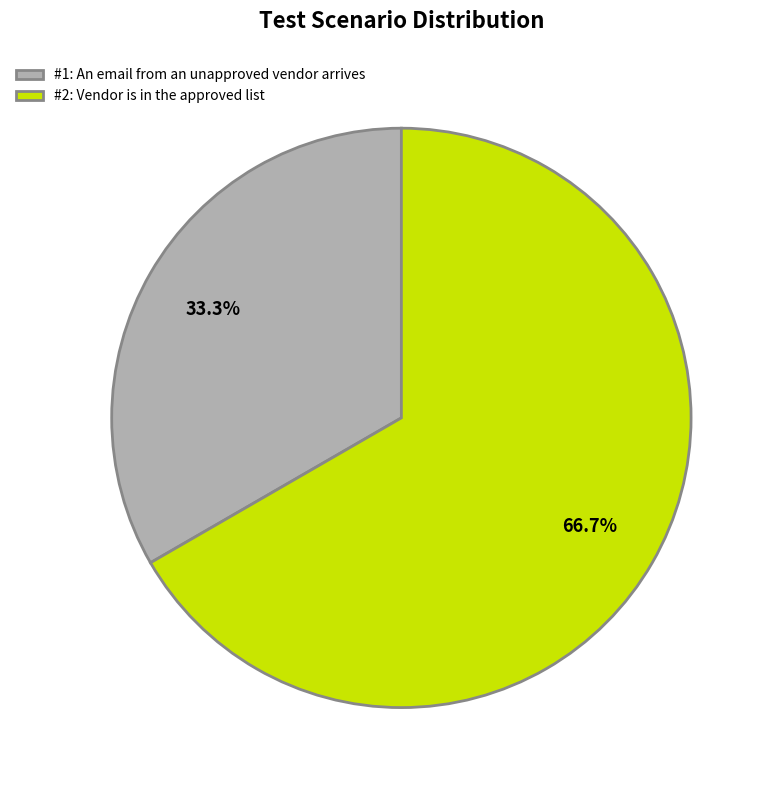

What is the ratio of the value at #2: Vendor is in the approved list to the value at #1: An email from an unapproved vendor arrives?

2.0